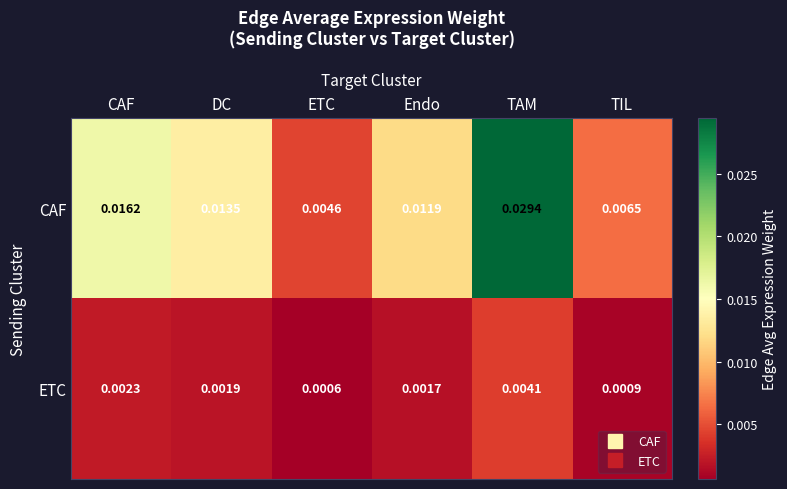

At TIL, list the series in order from largest to smallest.

CAF, ETC